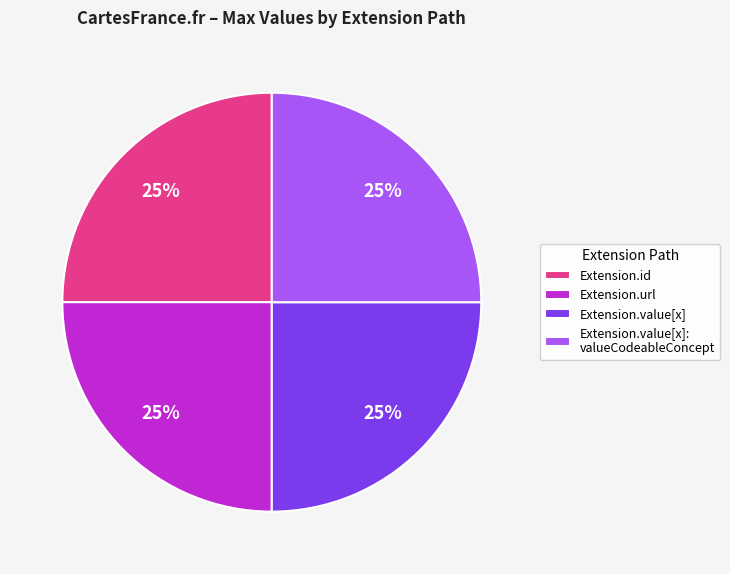

To the nearest percent, what portion does Extension.value[x] represent?

25%